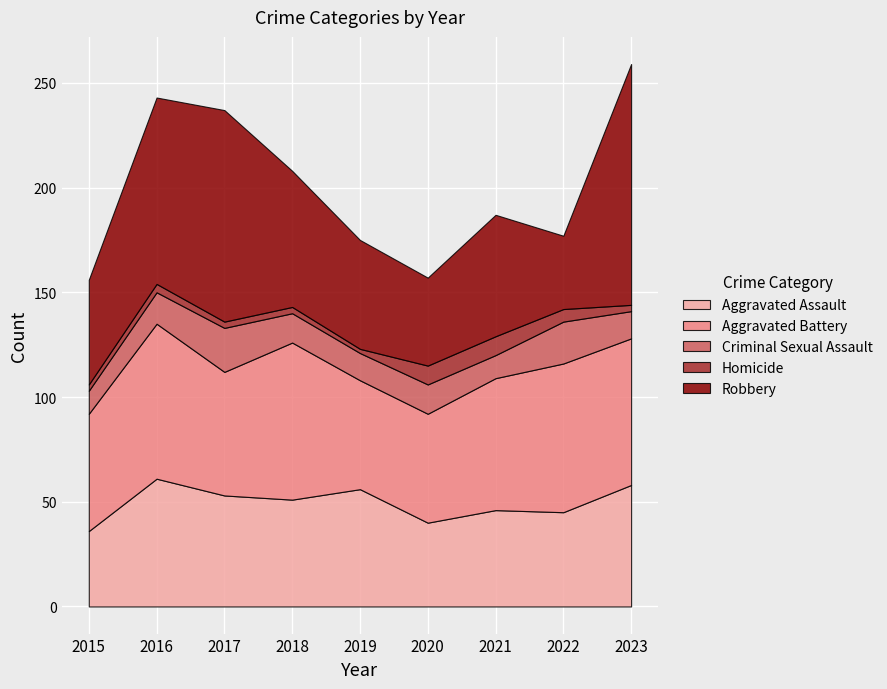

Reading left to right, list all the values displayed in this chart.

Aggravated Assault: 2015=36	2016=61	2017=53	2018=51	2019=56	2020=40	2021=46	2022=45	2023=58
Aggravated Battery: 2015=56	2016=74	2017=59	2018=75	2019=52	2020=52	2021=63	2022=71	2023=70
Criminal Sexual Assault: 2015=11	2016=15	2017=21	2018=14	2019=13	2020=14	2021=11	2022=20	2023=13
Homicide: 2015=3	2016=4	2017=3	2018=3	2019=2	2020=9	2021=9	2022=6	2023=3
Robbery: 2015=50	2016=89	2017=101	2018=65	2019=52	2020=42	2021=58	2022=35	2023=115